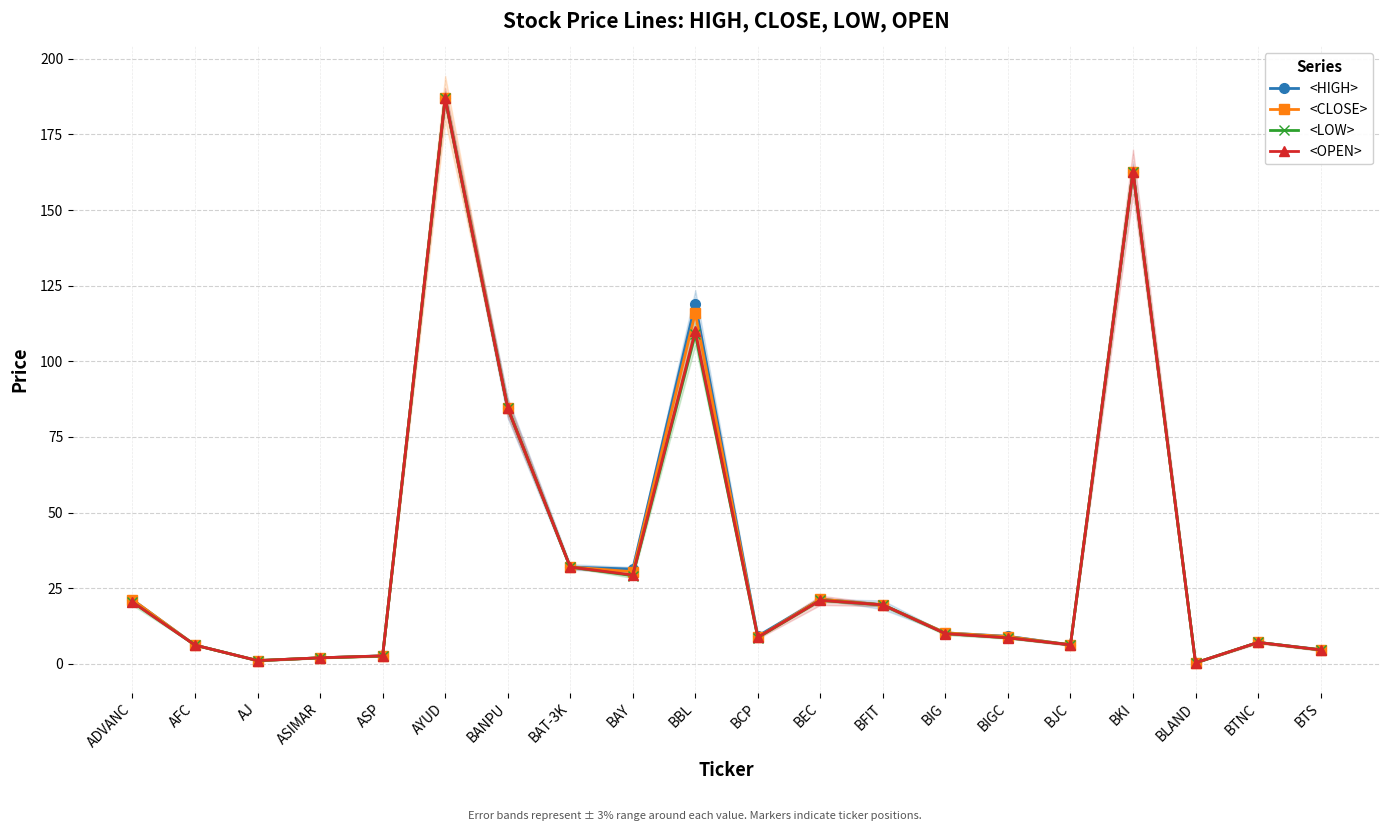

Where is <CLOSE> nearest to the value 93?

BANPU